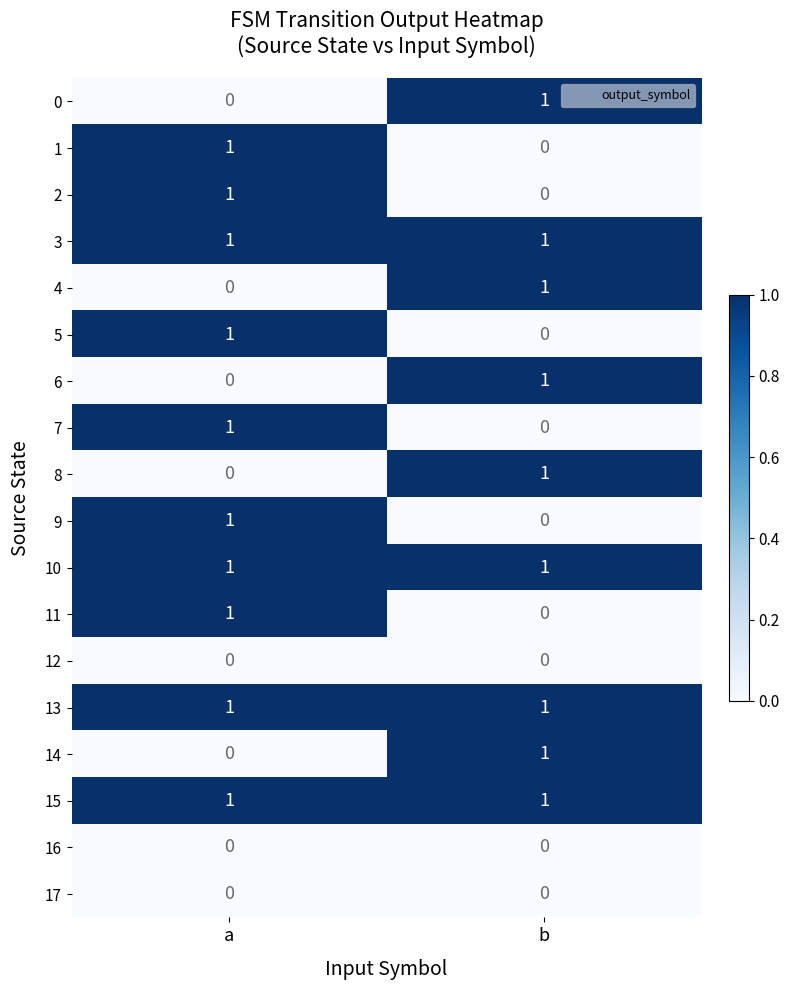

The value of 8 at b is 0. True or false?

False